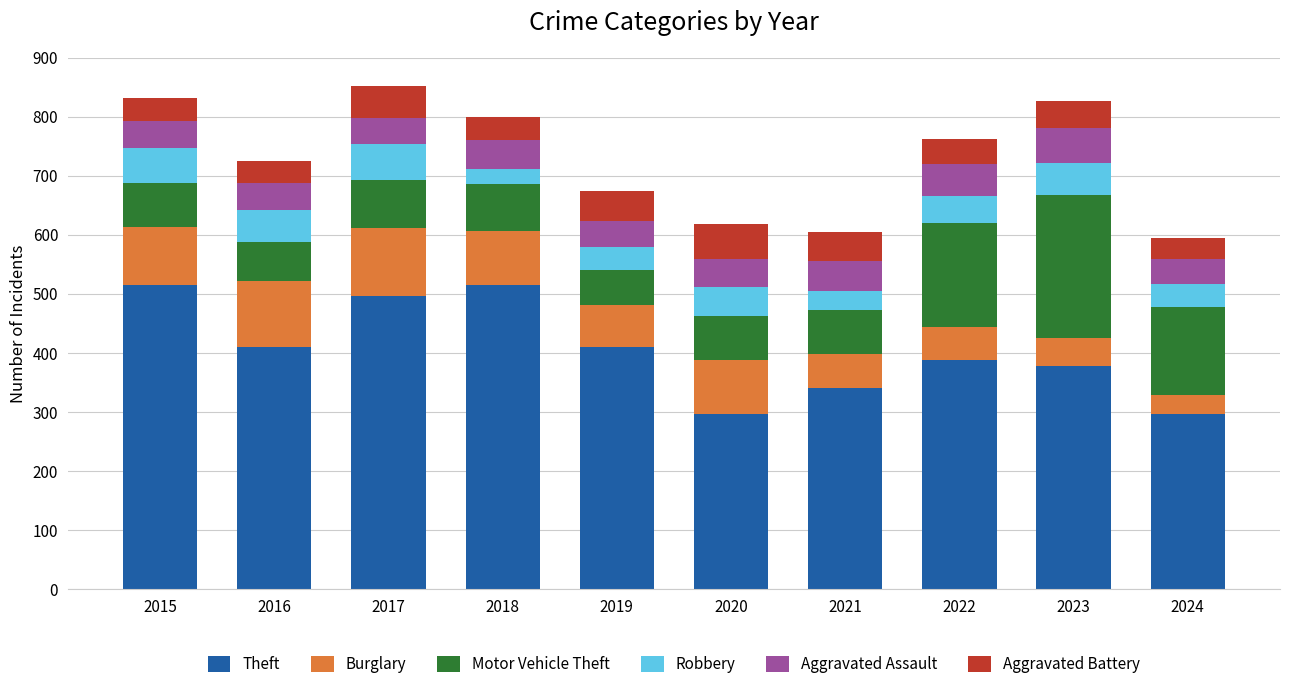

What is the average value of the Theft series?

404